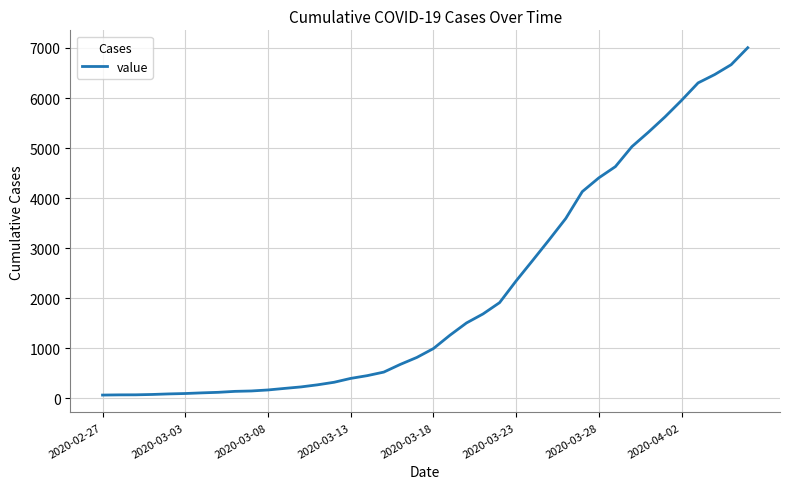

What is the difference between the maximum and minimum values?

6940